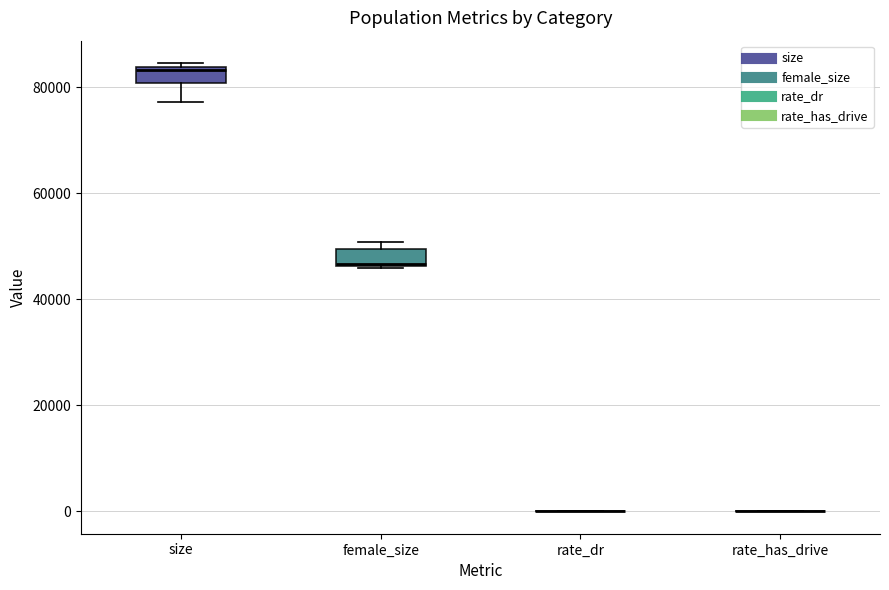

Where does the lower whisker of the box for size end on the y-axis? The values are not printed on the chart, so give them approximately, as read against the axis.

78000